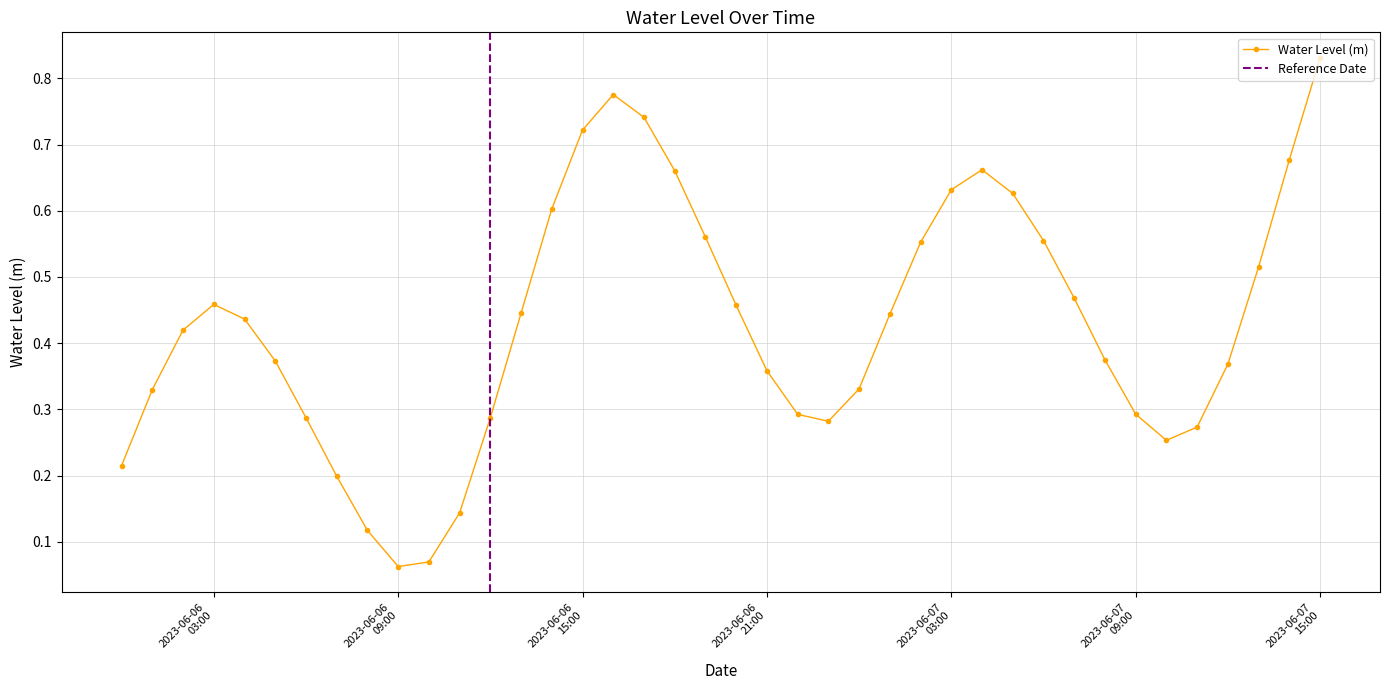

Between 2023-06-06 10:00:00 and 2023-06-07 04:00:00, which is larger?

2023-06-07 04:00:00